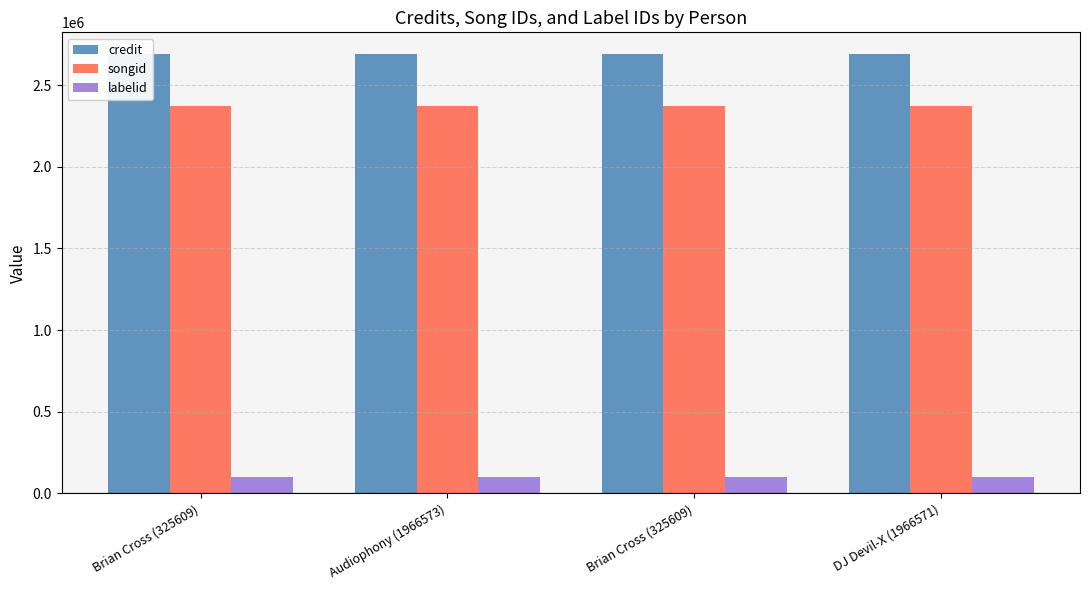

Is the value of songid at Audiophony (1966573) greater than the value of credit at Brian Cross (325609)?

No